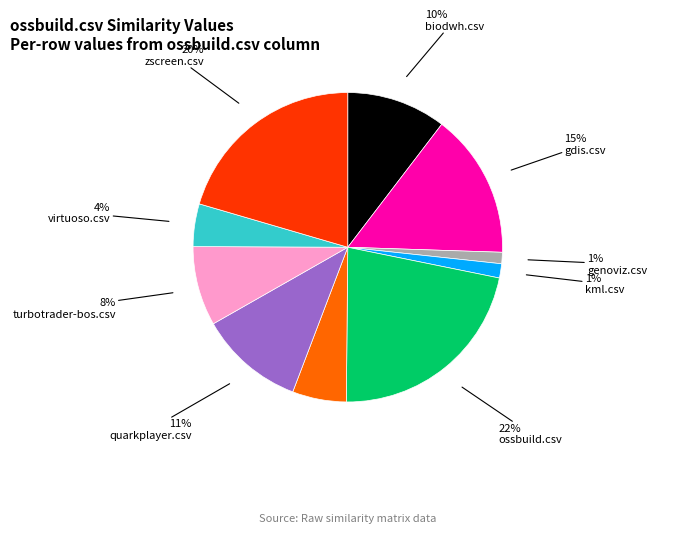

Is it true that zscreen.csv is 20% of the pie?

True